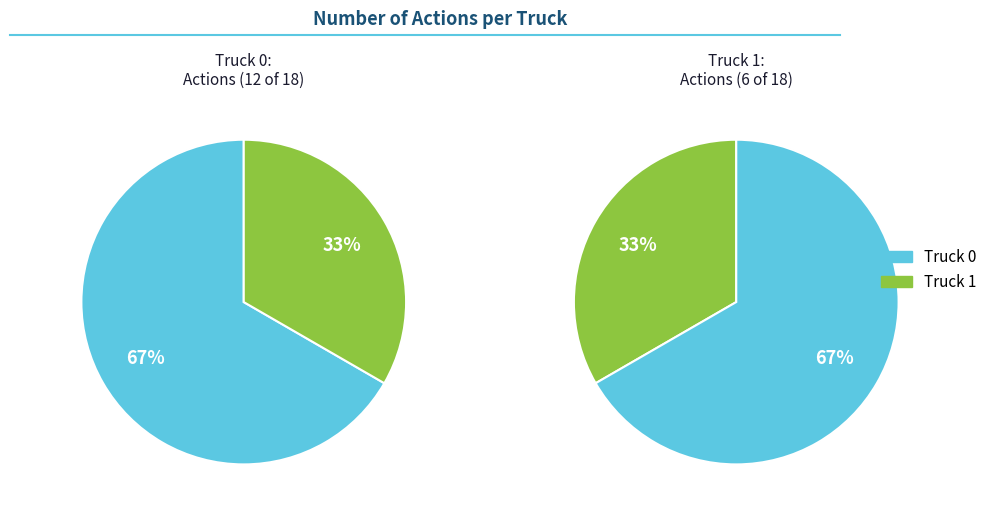

Which slice is the largest?

Truck 0